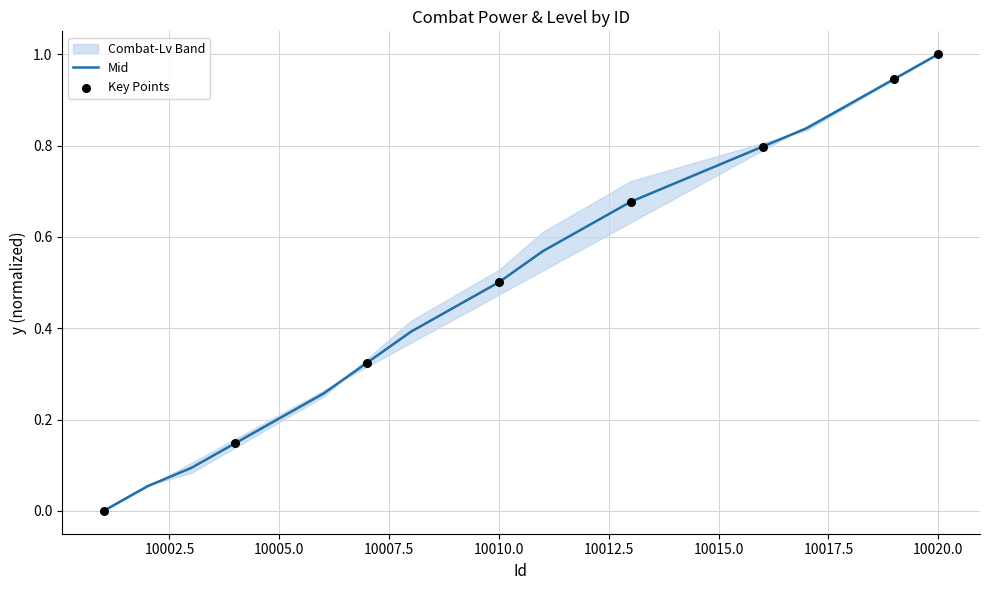

Between 10010 and 10006, which is larger?

10010